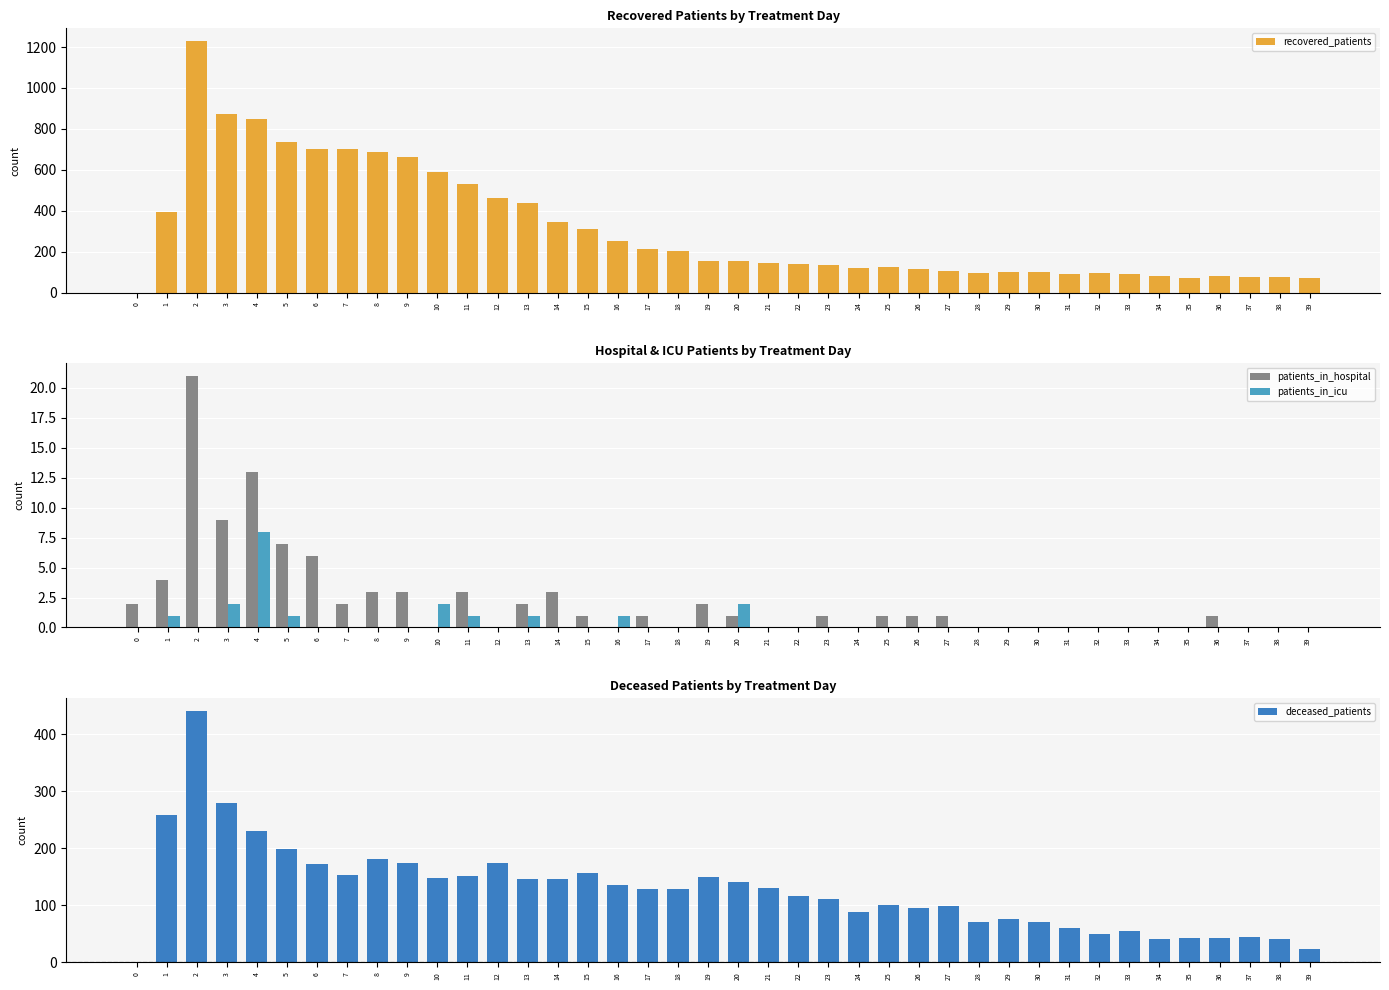

What is the average value of the deceased_patients series?

126